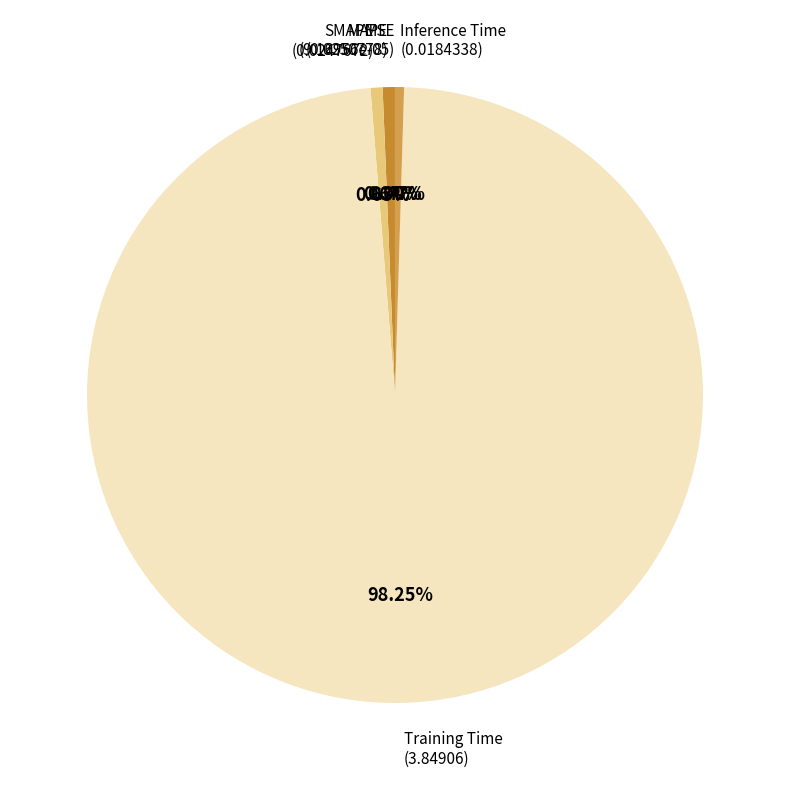

Which has a higher value, Training Time or Inference Time?

Training Time